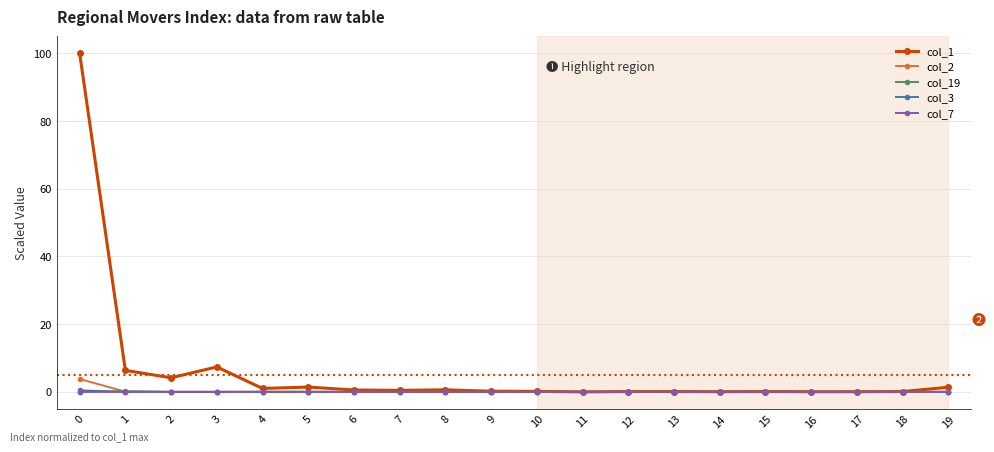

What is the value of the col_1 point at the 6th from the left?

1.4